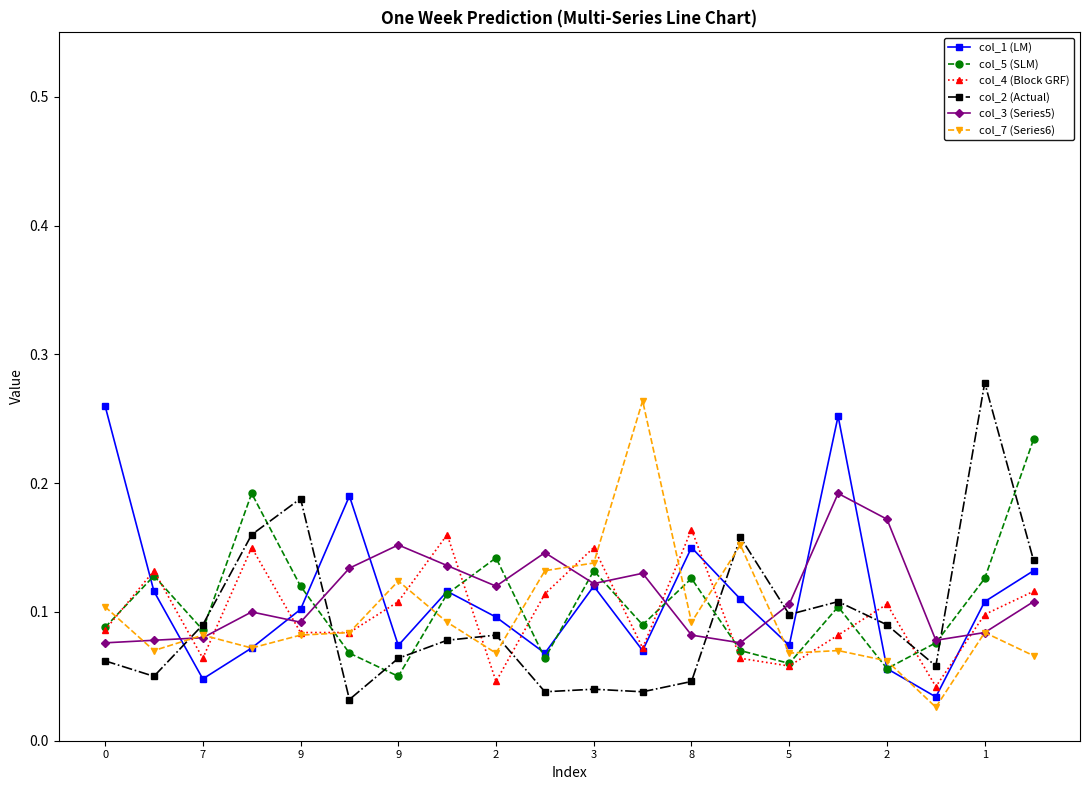

At how many categories does at least one series exceed 0?

20